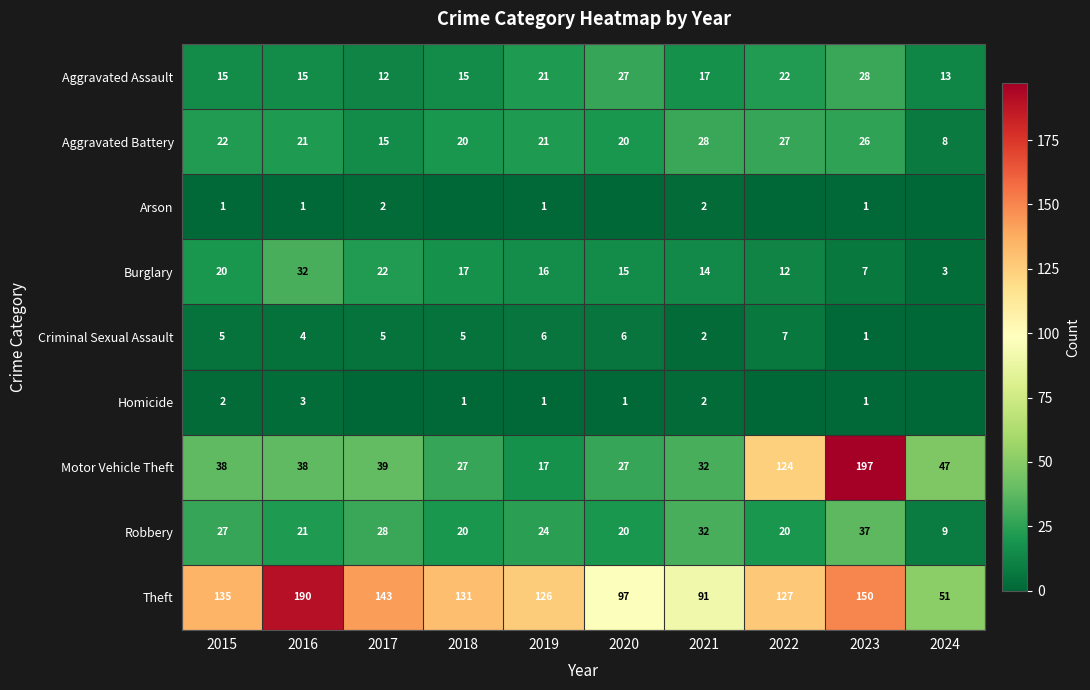

At how many categories does at least one series exceed 108?

7